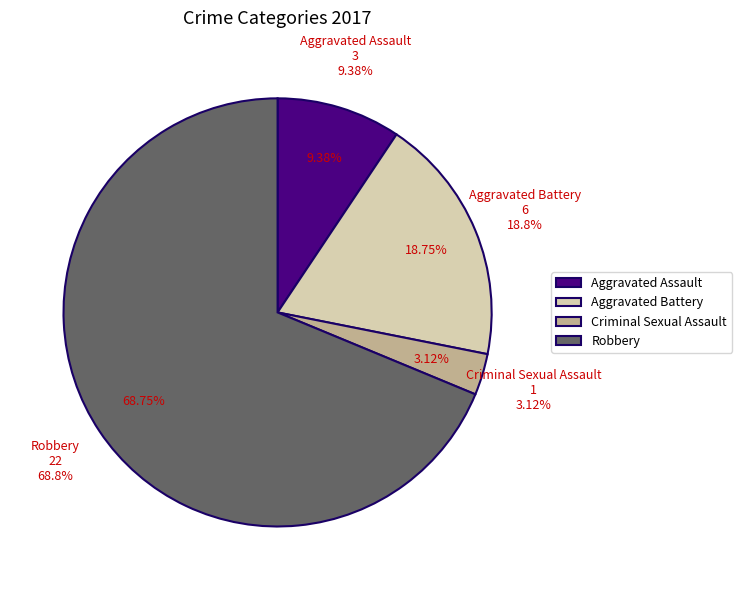

To the nearest percent, what is the combined percentage of Aggravated Battery and Robbery?

88%